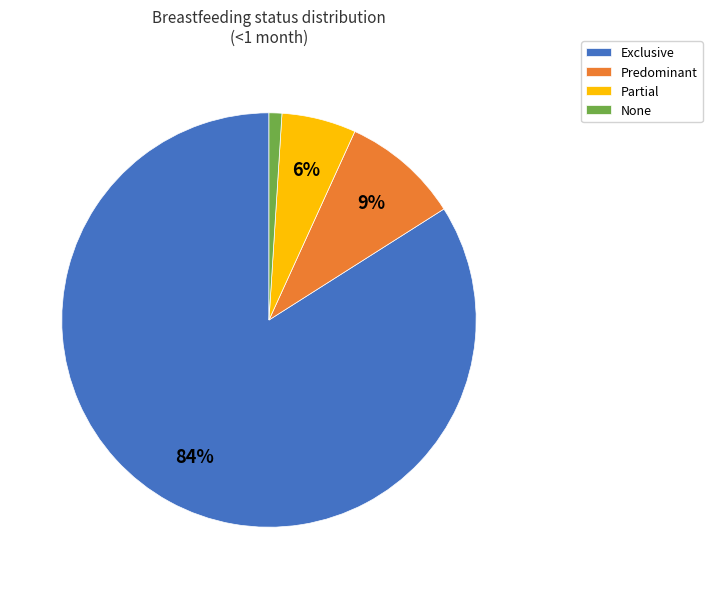

What percentage is the Exclusive slice, to the nearest percent?

84%